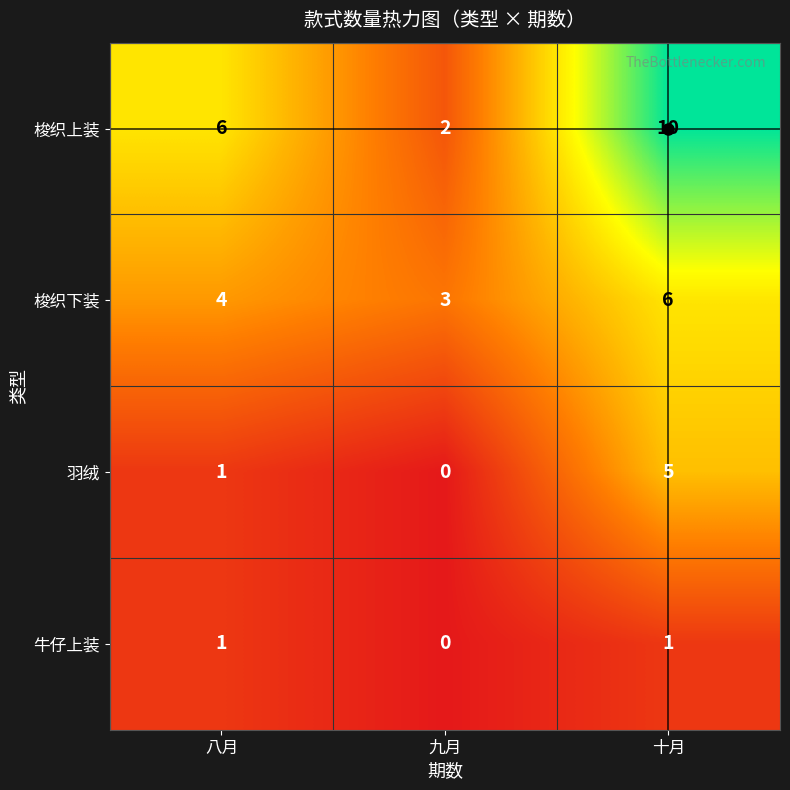

What is the spread (max minus min) of values at 八月?

5